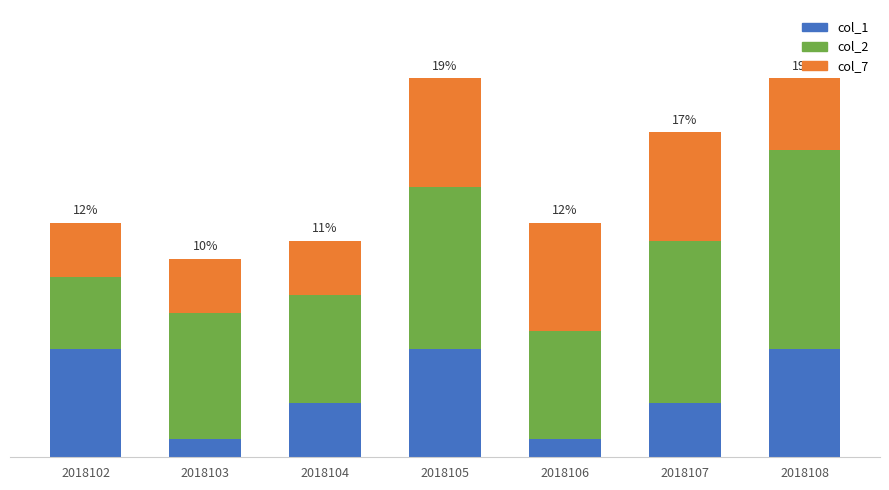

Is it true that col_1 equals 0 at 2018106?

False